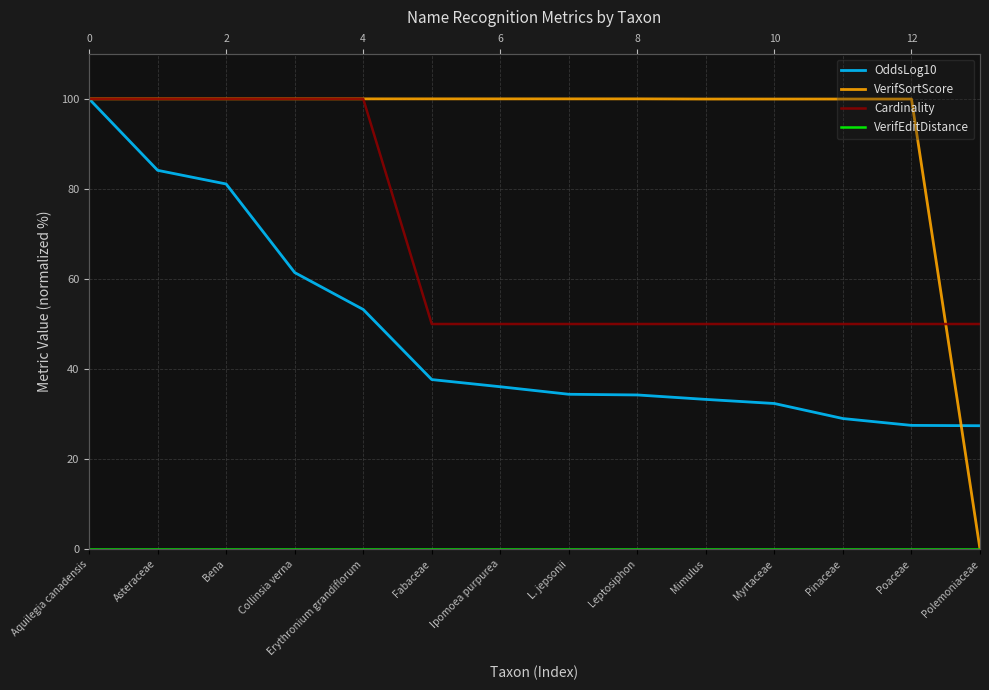

Does the chart display data point markers on the line(s)?

No